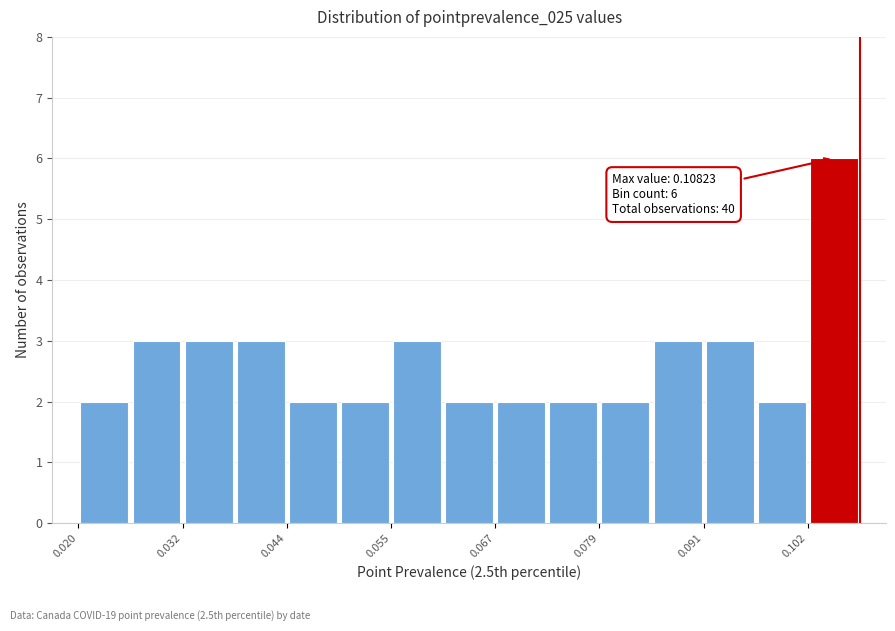

Around what value on the x-axis is the tallest bar? Give the approximate position of its centre, as read against the axis.

0.106